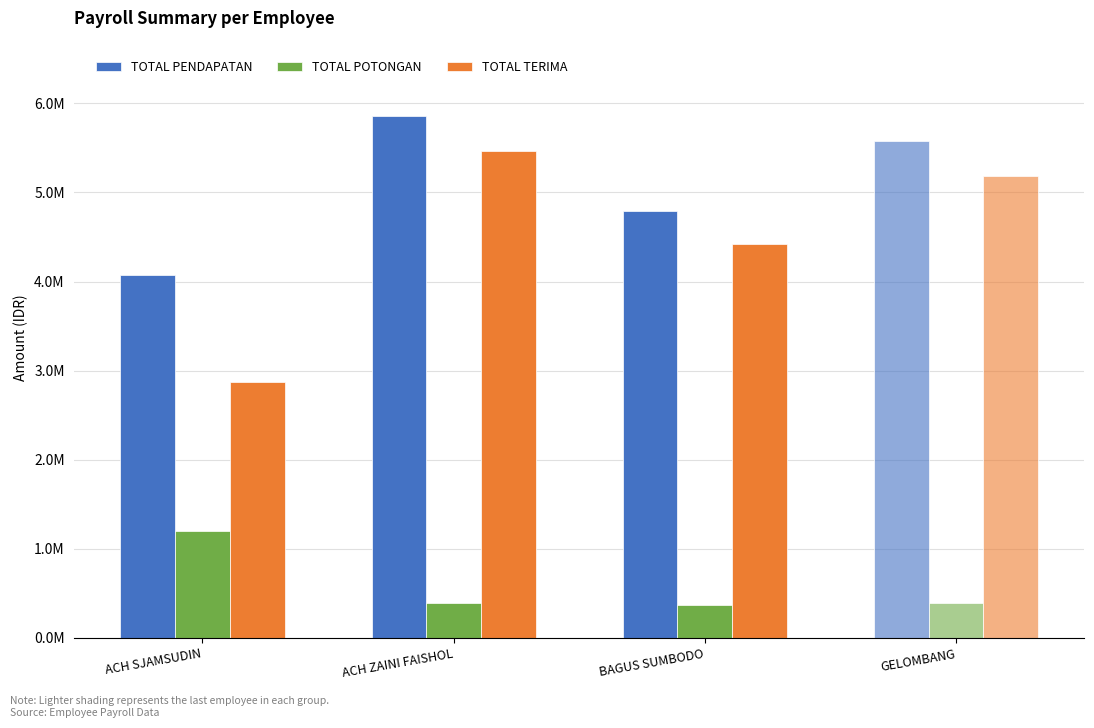

What are all the series names shown in the legend?

TOTAL PENDAPATAN, TOTAL POTONGAN, TOTAL TERIMA